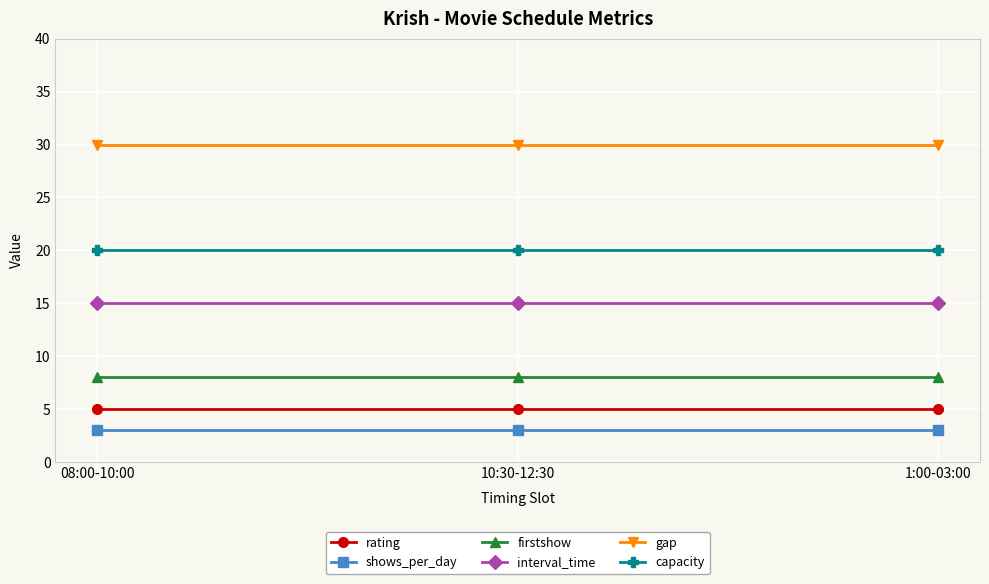

What is the greatest value displayed?

30